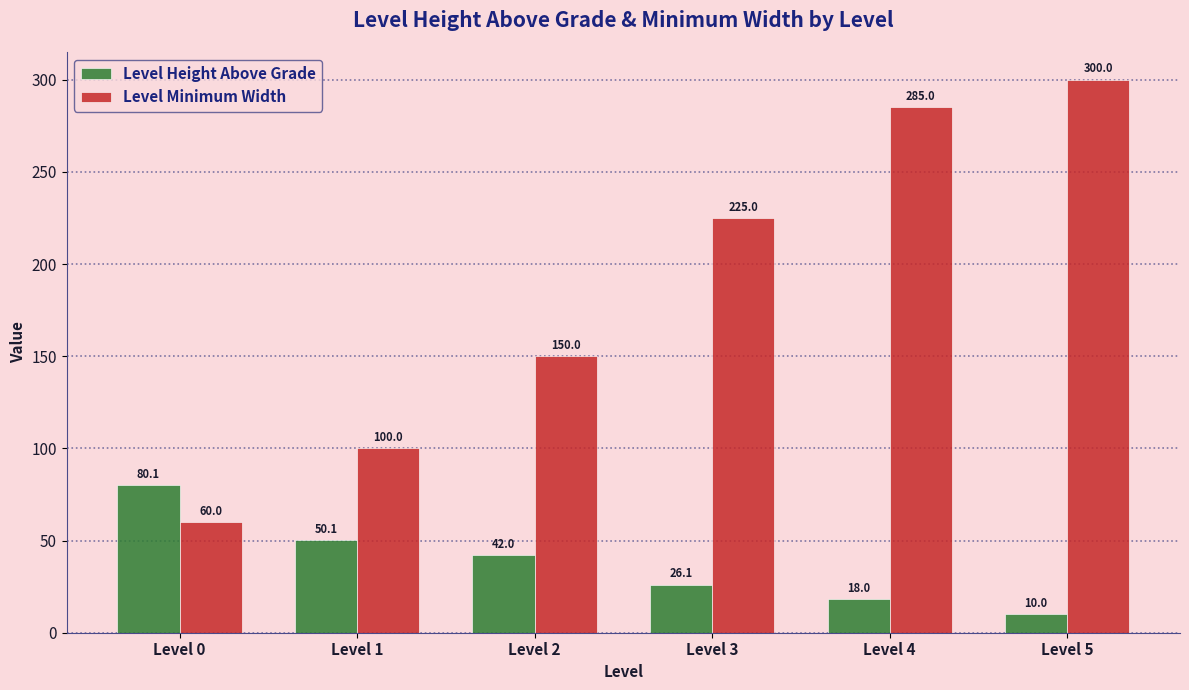

Rank the series by their maximum value, from lowest to highest.

Level Height Above Grade, Level Minimum Width